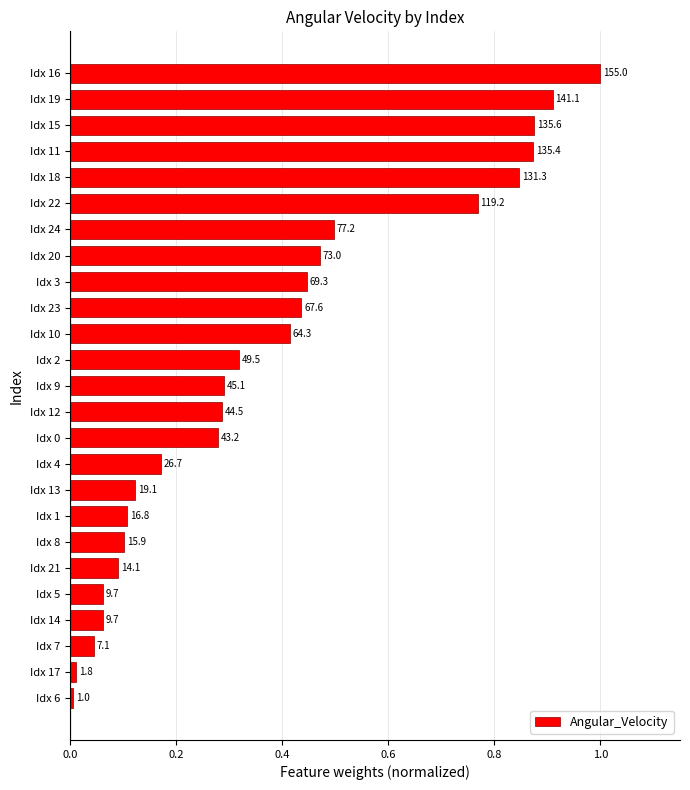

Are the bars grouped side by side (vs. stacked)?

No